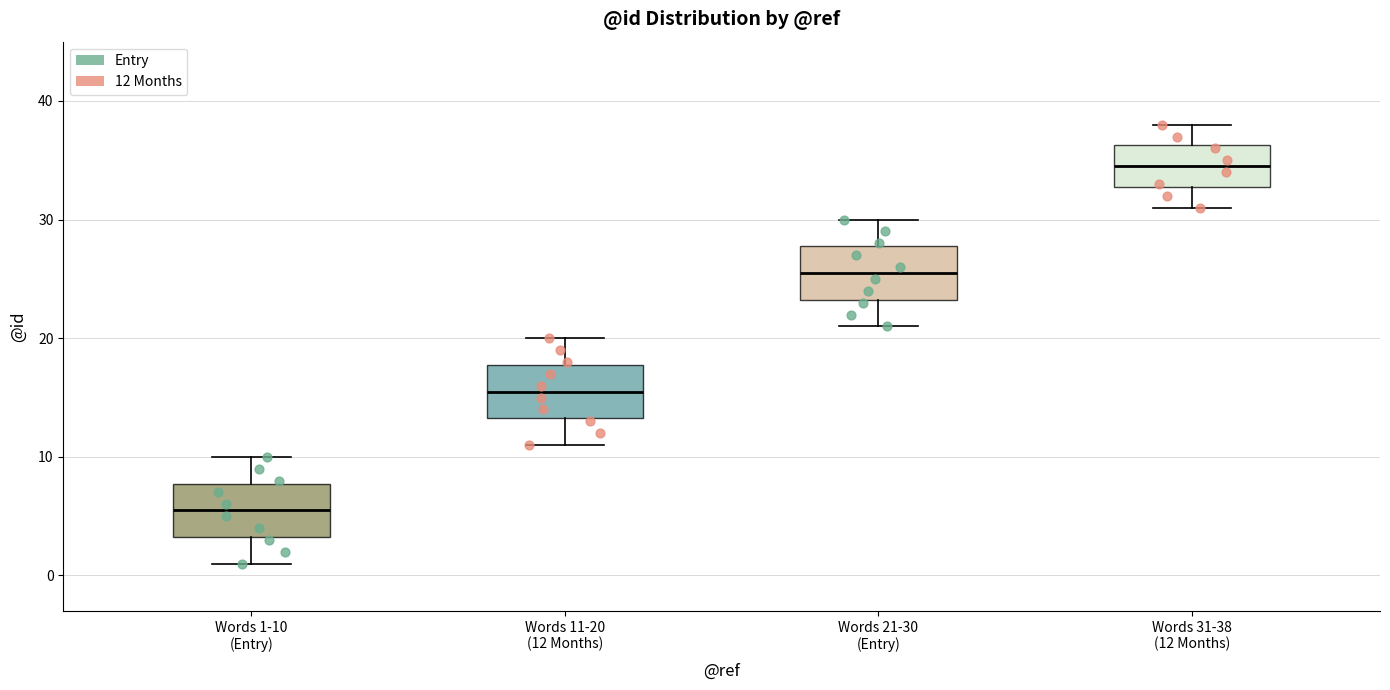

Reading left to right, transcribe this box plot: for each box, give where its median line is, the range the box spans, and where its two whiskers end, as read against the y-axis. The values are not printed on the chart, so give them approximately, as read against the axis.

Words 1-10 (Entry): median 6, box 3 to 8, whiskers 1 to 10
Words 11-20 (12 Months): median 16, box 13 to 18, whiskers 11 to 20
Words 21-30 (Entry): median 26, box 23 to 28, whiskers 21 to 30
Words 31-38 (12 Months): median 35, box 33 to 36, whiskers 31 to 38